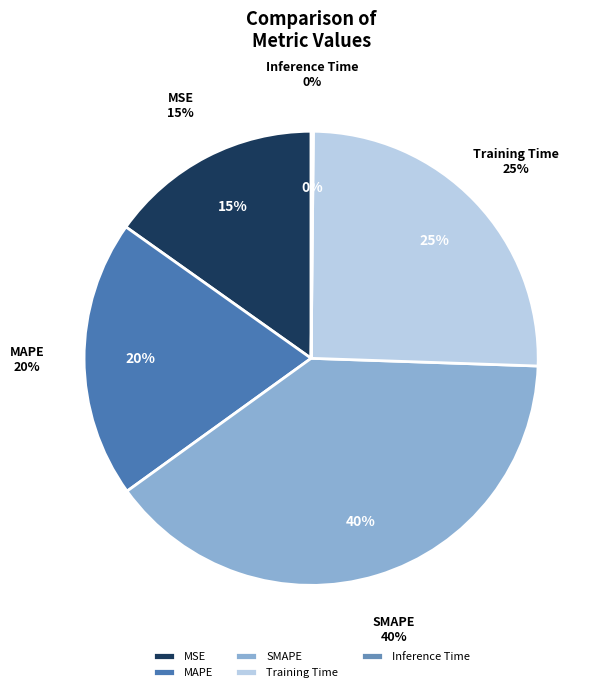

To the nearest percent, what portion does SMAPE represent?

40%